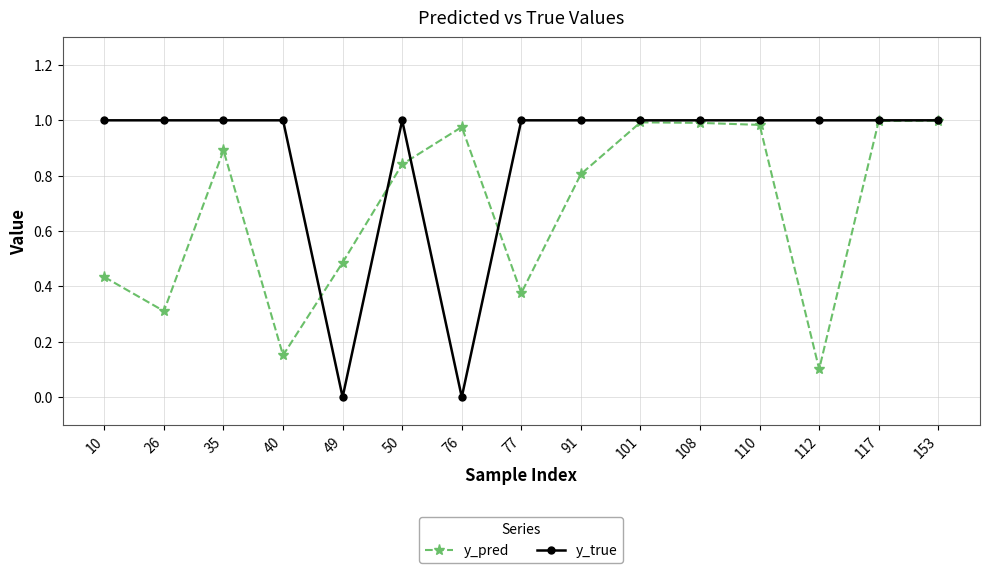

In y_pred, how many points are higher than both neighbors (excluding endpoints)?

3